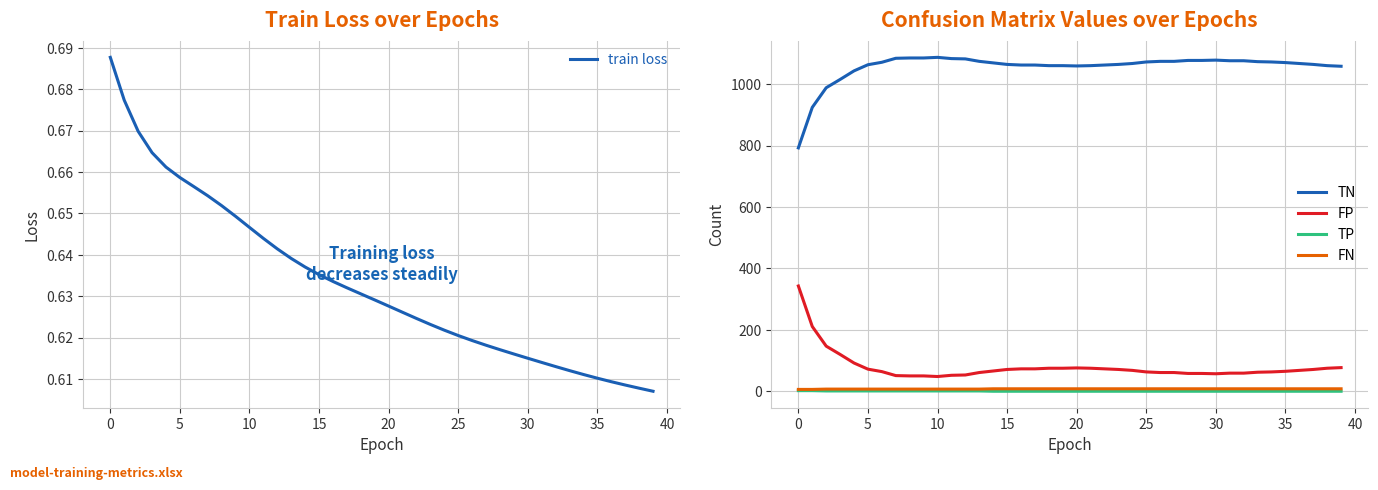

True or false: FP and TP intersect in this chart.

False